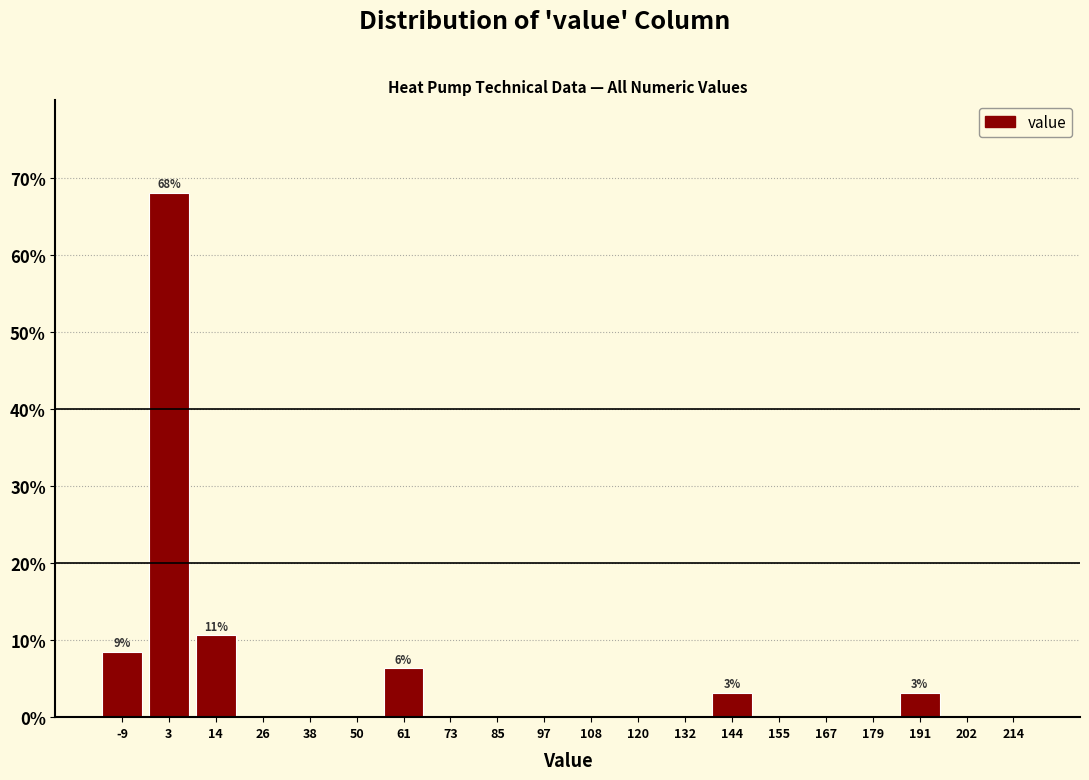

Over which range of the x-axis is the bar tallest?

-4 to 8